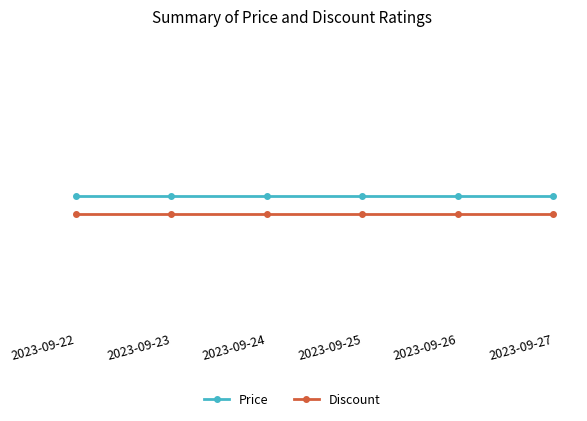

What is the difference between the highest and lowest values at 2023-09-26?

43887